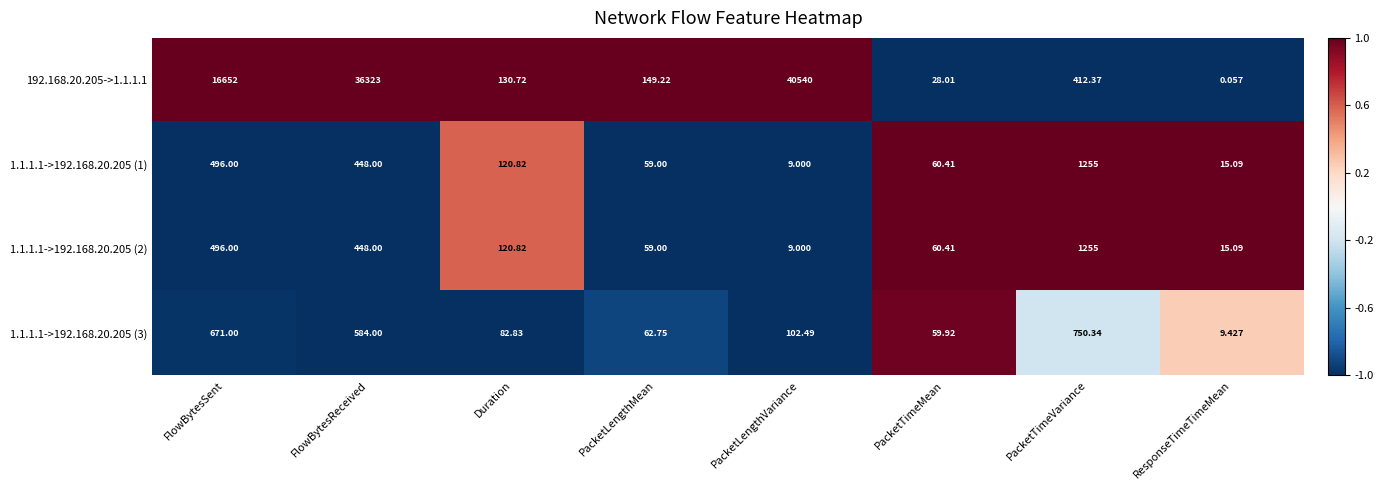

Which label corresponds to the largest value in the chart?

PacketLengthVariance